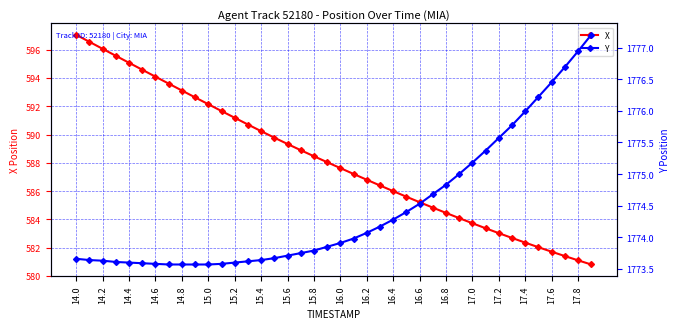

Where is Y nearest to the value 1775?

29